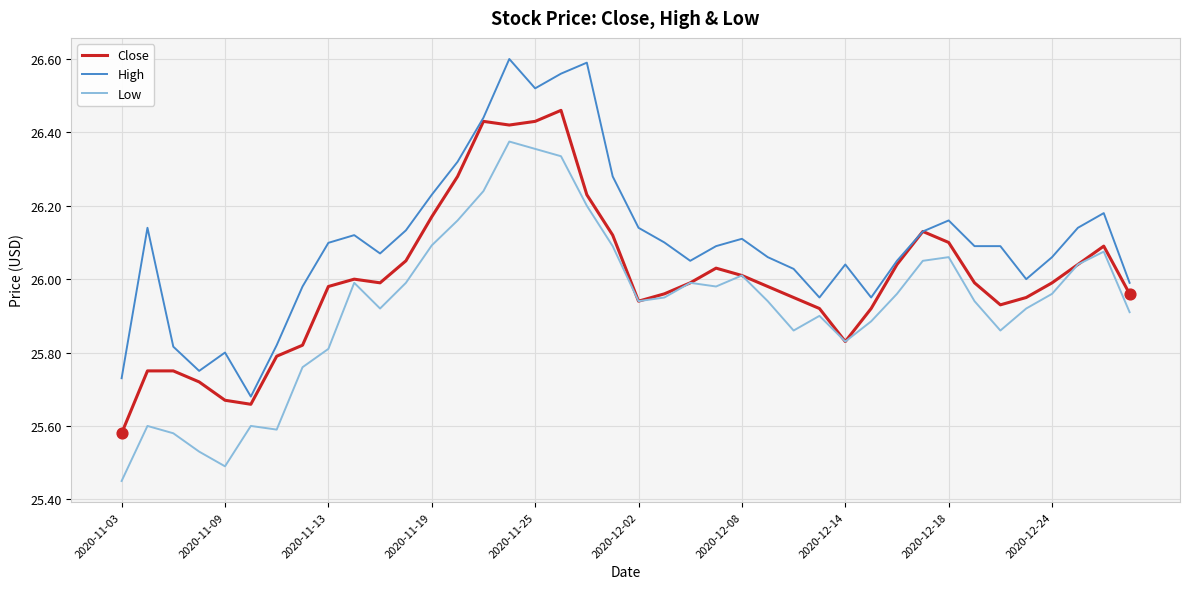

Which series has the largest total across all categories?

High